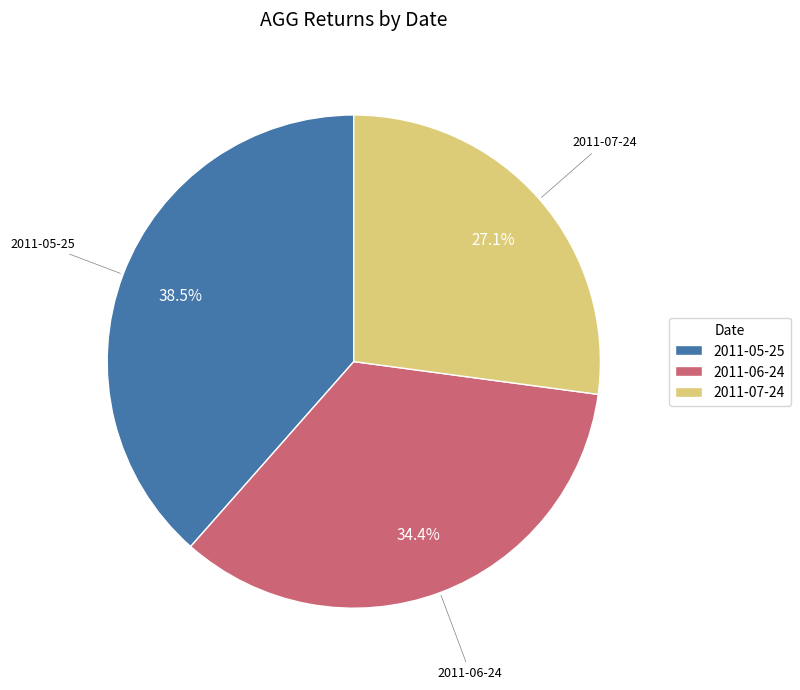

Does any single category account for the majority?

No